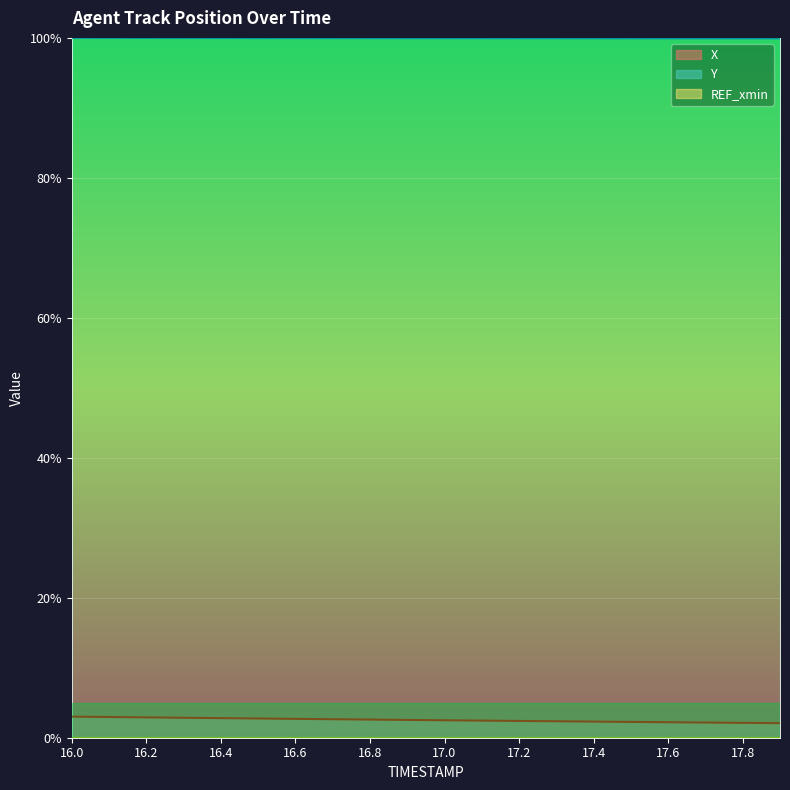

Reading left to right, extract all data points from this chart.

X: 16.0=3.0	16.1=3.0	16.2=2.9	16.3=2.9	16.4=2.8	16.5=2.7	16.6=2.7	16.7=2.6	16.8=2.6	16.9=2.5	17.0=2.5	17.1=2.4	17.2=2.4	17.3=2.3	17.4=2.3	17.5=2.3	17.6=2.2	17.7=2.2	17.8=2.1	17.9=2.1
Y: 16.0=100.0	16.1=100.0	16.2=100.0	16.3=100.0	16.4=100.0	16.5=100.0	16.6=100.0	16.7=100.0	16.8=100.0	16.9=100.0	17.0=100.0	17.1=100.0	17.2=99.9	17.3=99.9	17.4=99.9	17.5=99.9	17.6=99.9	17.7=99.9	17.8=99.9	17.9=99.9